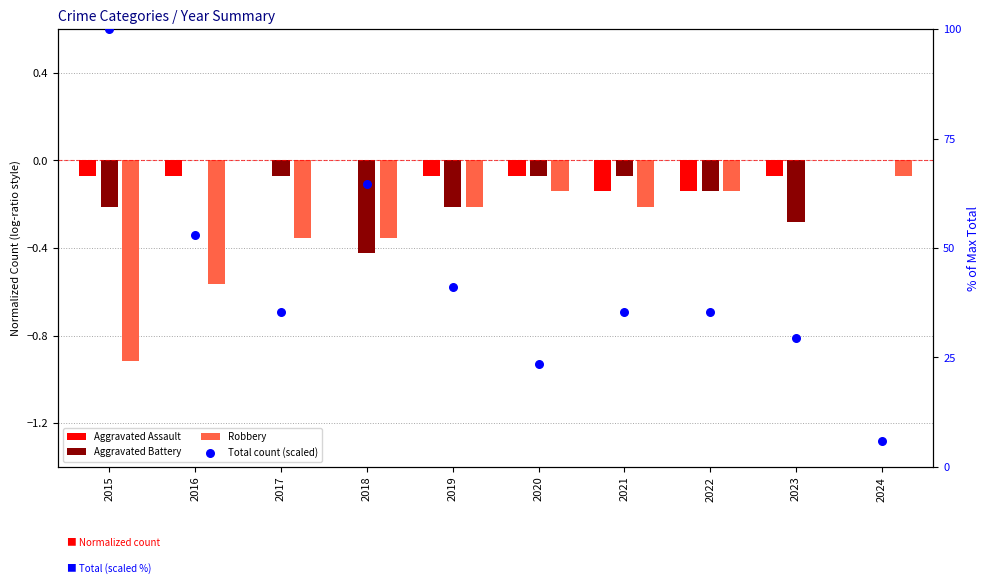

Is the value of Aggravated Battery at 2018 greater than the value of Total count (scaled) at 2021?

No